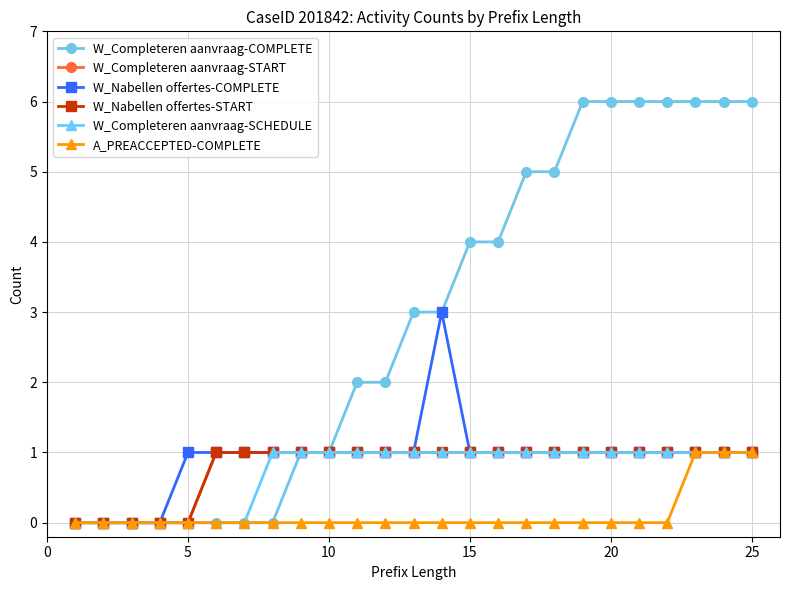

True or false: A_PREACCEPTED-COMPLETE and W_Nabellen offertes-COMPLETE intersect in this chart.

False